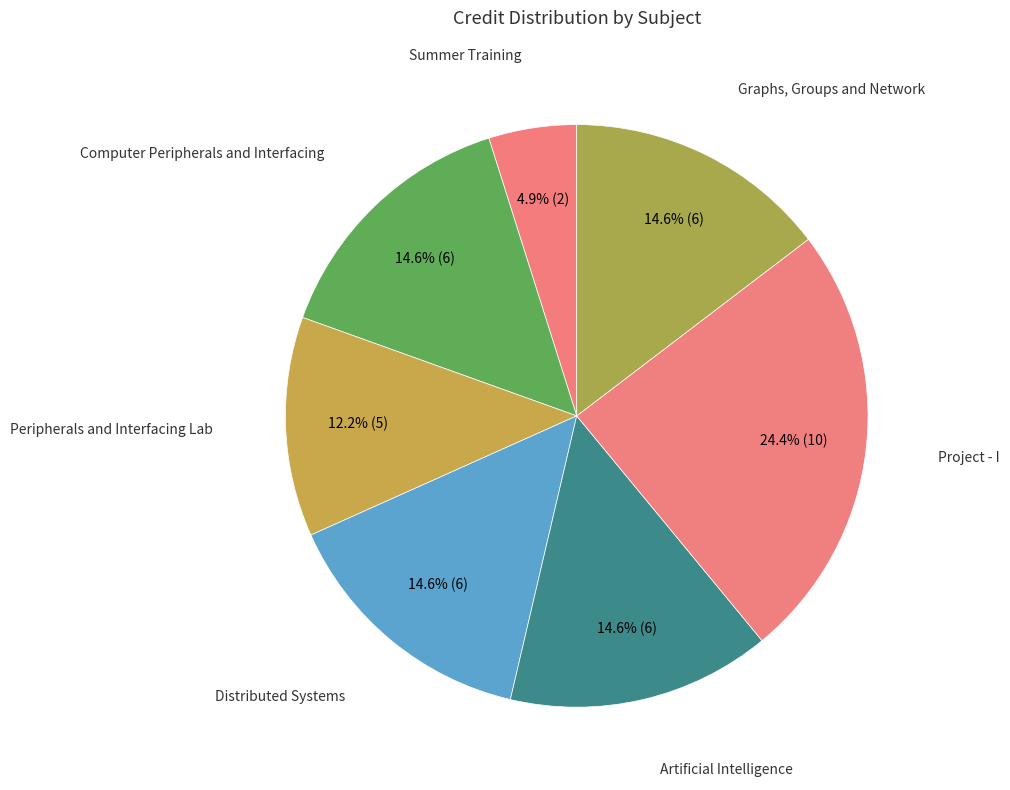

How many segments does this pie chart have?

7